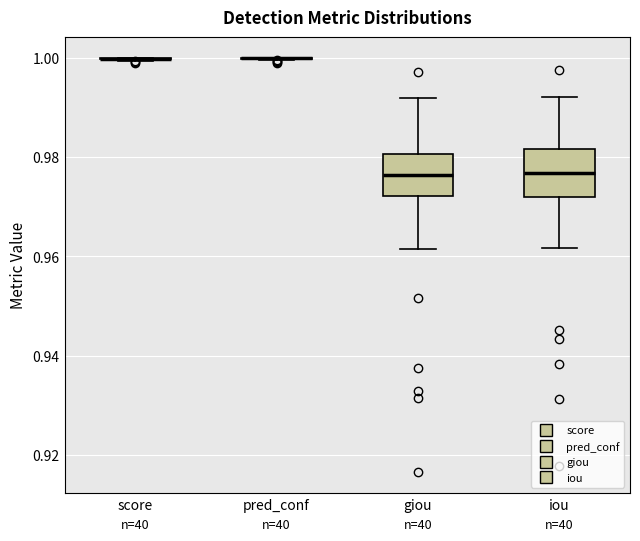

Reading left to right, transcribe this box plot: for each box, give where its median line is, the range the box spans, and where its two whiskers end, as read against the y-axis. The values are not printed on the chart, so give them approximately, as read against the axis.

score: box collapsed to a line at 1.000, whiskers 1.000 to 1.000
pred_conf: box collapsed to a line at 1.000, whiskers 1.000 to 1.000
giou: median 0.976, box 0.972 to 0.980, whiskers 0.962 to 0.992
iou: median 0.976, box 0.972 to 0.982, whiskers 0.962 to 0.992